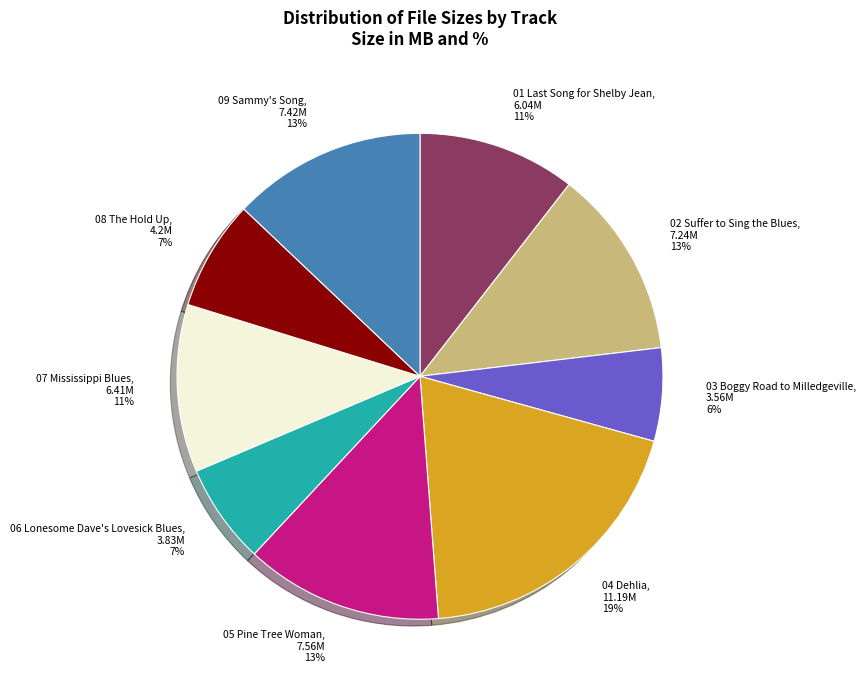

Is there a majority slice in this chart?

No